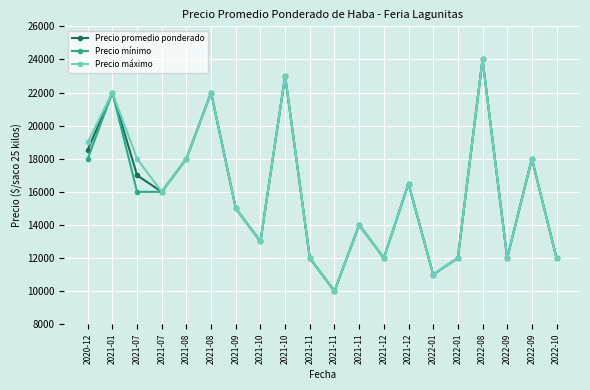

Reading right to left, what are all the values shown in this chart?

Precio promedio ponderado: 2022-10=12000	2022-09=18000	2022-09=12000	2022-08=24000	2022-01=12000	2022-01=11000	2021-12=16500	2021-12=12000	2021-11=14000	2021-11=10000	2021-11=12000	2021-10=23000	2021-10=13000	2021-09=15000	2021-08=22000	2021-08=18000	2021-07=16000	2021-07=17000	2021-01=22000	2020-12=18529
Precio mínimo: 2022-10=12000	2022-09=18000	2022-09=12000	2022-08=24000	2022-01=12000	2022-01=11000	2021-12=16500	2021-12=12000	2021-11=14000	2021-11=10000	2021-11=12000	2021-10=23000	2021-10=13000	2021-09=15000	2021-08=22000	2021-08=18000	2021-07=16000	2021-07=16000	2021-01=22000	2020-12=18000
Precio máximo: 2022-10=12000	2022-09=18000	2022-09=12000	2022-08=24000	2022-01=12000	2022-01=11000	2021-12=16500	2021-12=12000	2021-11=14000	2021-11=10000	2021-11=12000	2021-10=23000	2021-10=13000	2021-09=15000	2021-08=22000	2021-08=18000	2021-07=16000	2021-07=18000	2021-01=22000	2020-12=19000